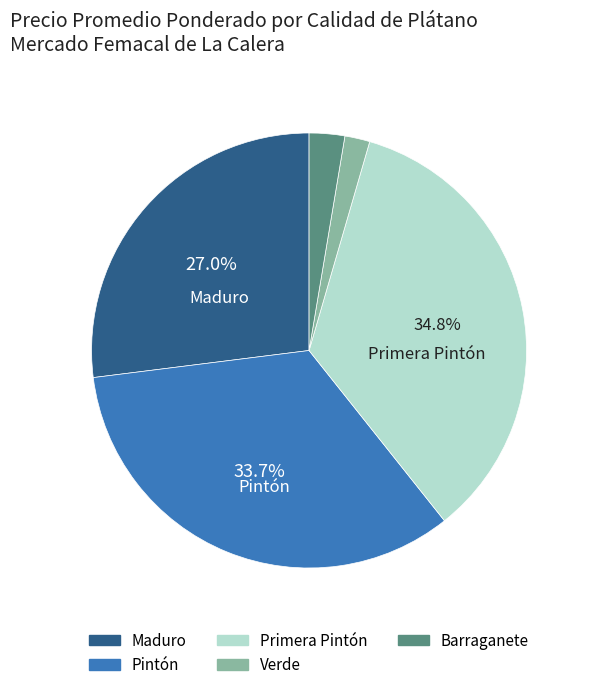

Rank the categories by value from lowest to highest.

Verde, Barraganete, Maduro, Pintón, Primera Pintón